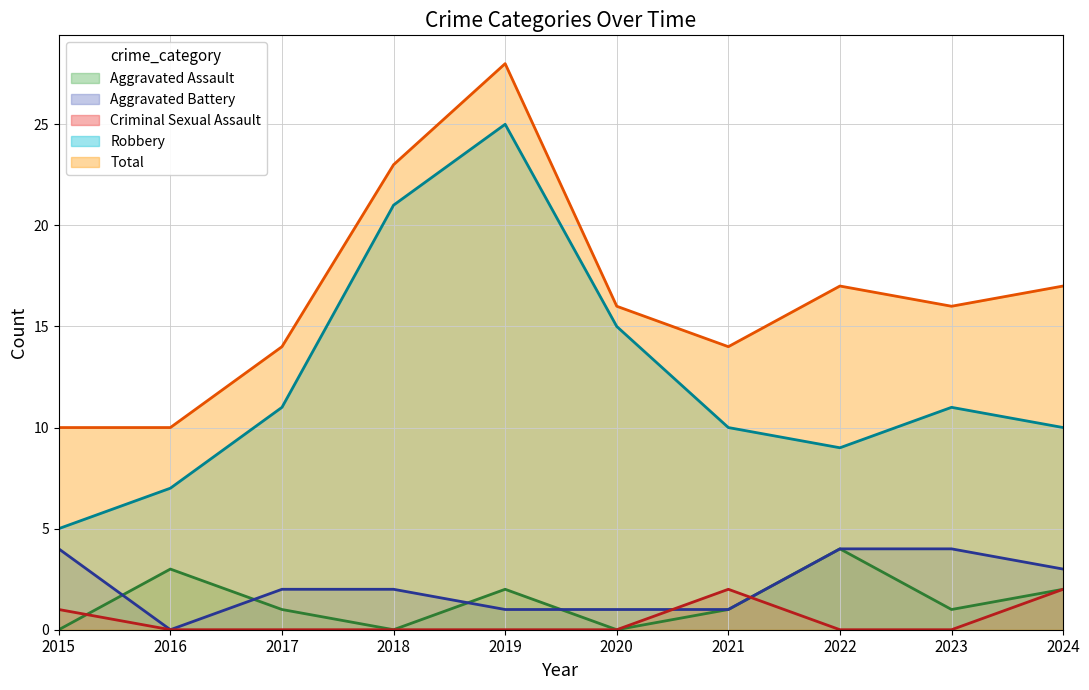

Rank the series at 2021 from highest to lowest value.

Total, Robbery, Criminal Sexual Assault, Aggravated Assault, Aggravated Battery